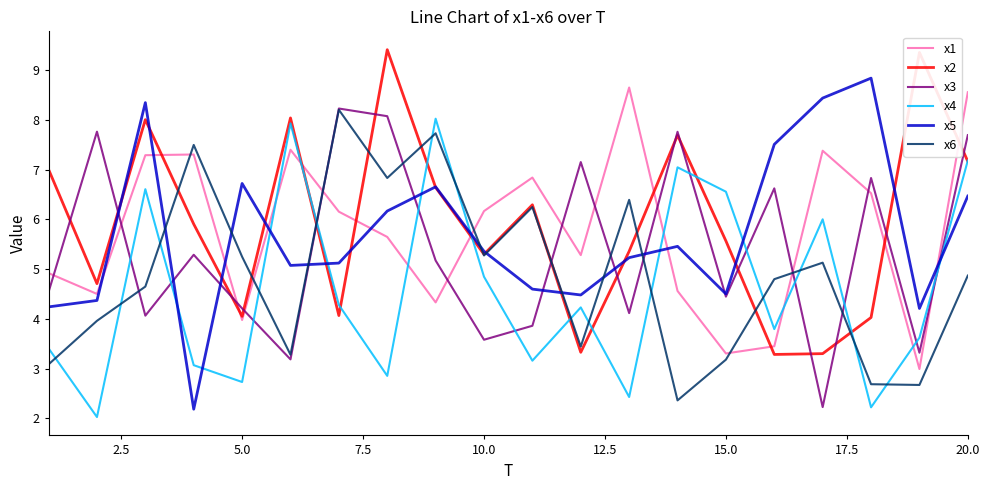

After their last crossing, which series has the higher values: x1 or x3?

x1